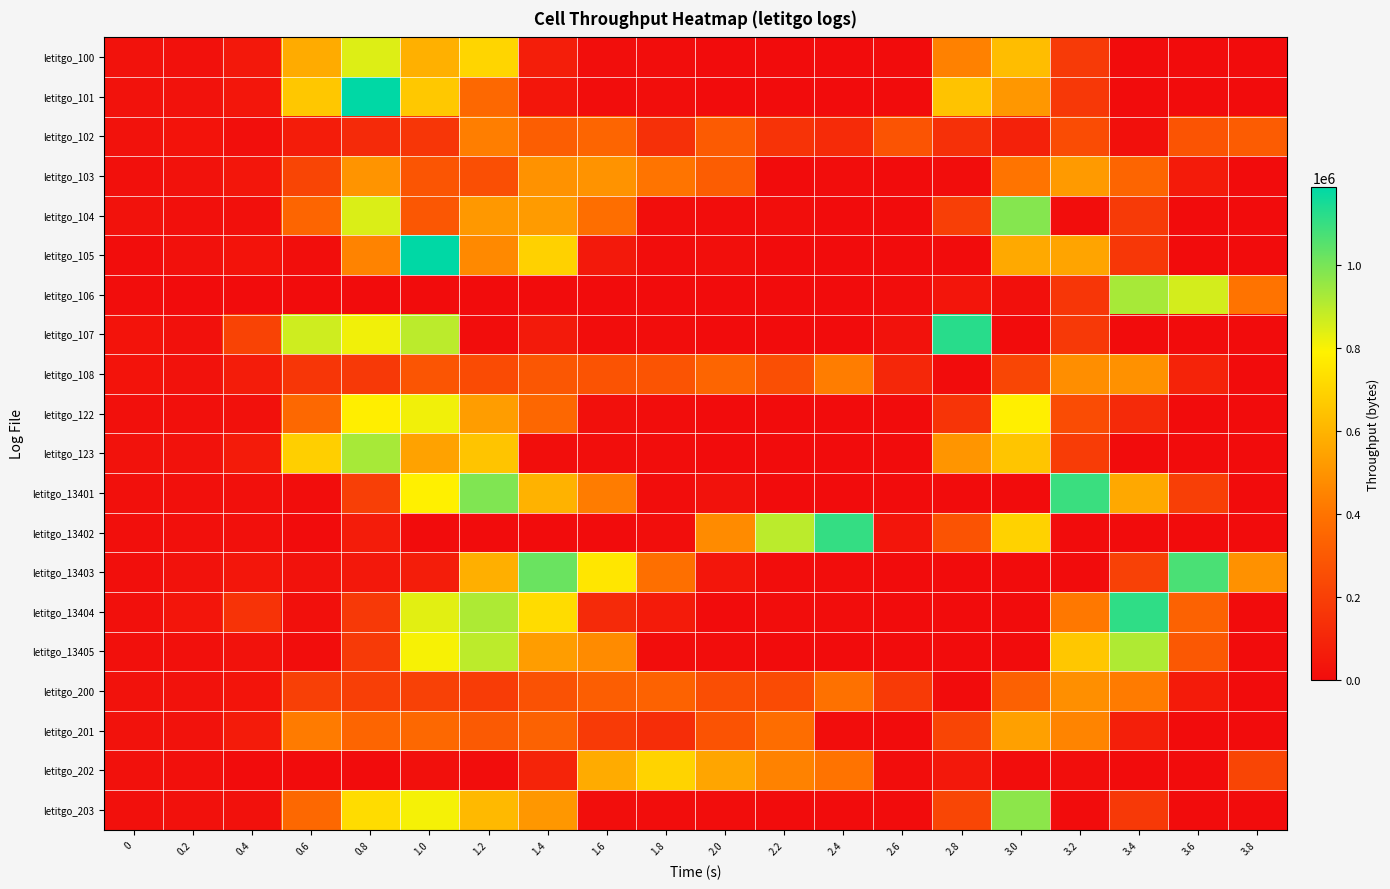

What is the spread (max minus min) of values at 3.8?

493250